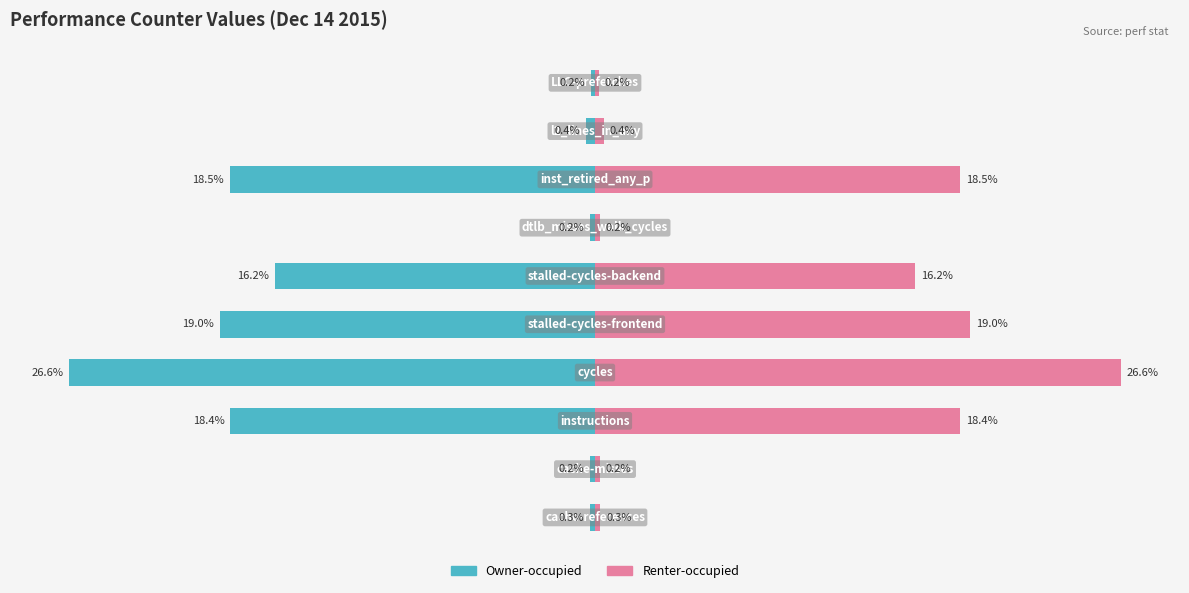

Count the number of data series in this chart.

2